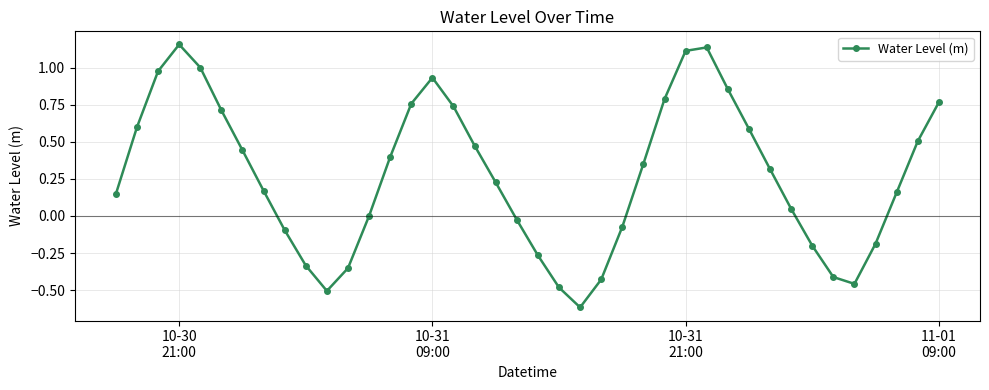

True or false: there are more than 2 points higher than both neighbors.

True